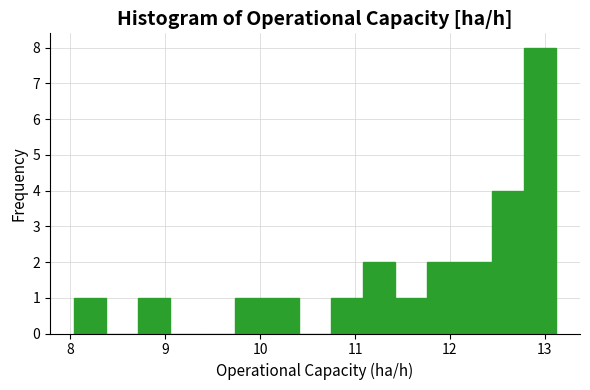

Around what value on the x-axis is the tallest bar? Give the approximate position of its centre, as read against the axis.

12.9